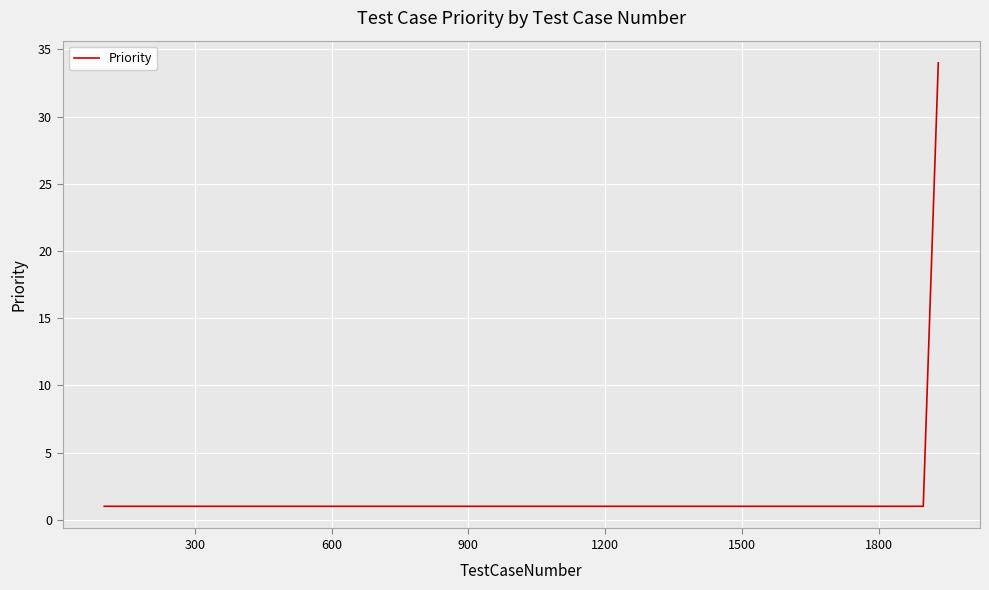

What is the maximum value shown in the chart?

34